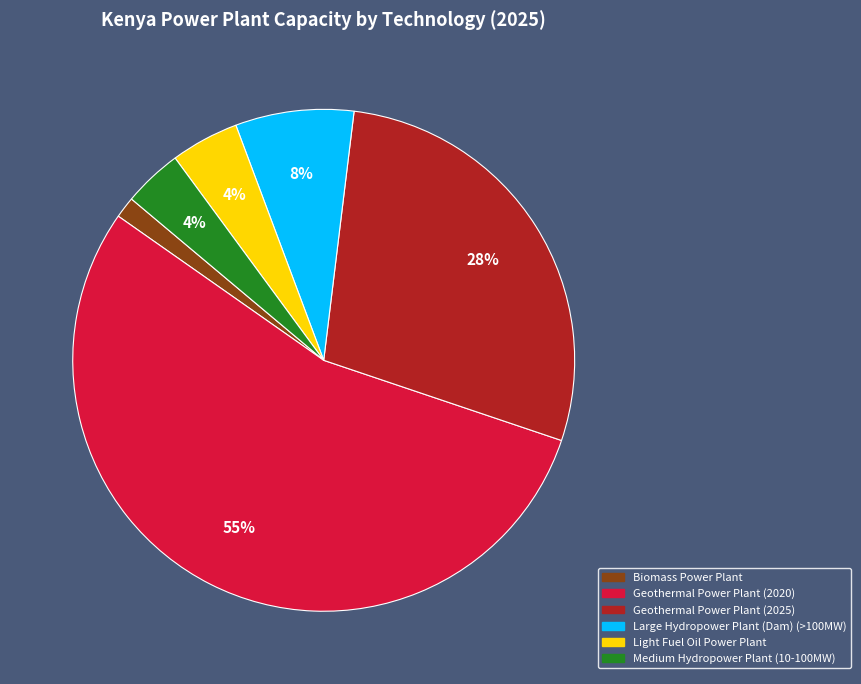

To the nearest percent, what is the combined percentage of Geothermal Power Plant (2025) and Large Hydropower Plant (Dam) (>100MW)?

36%